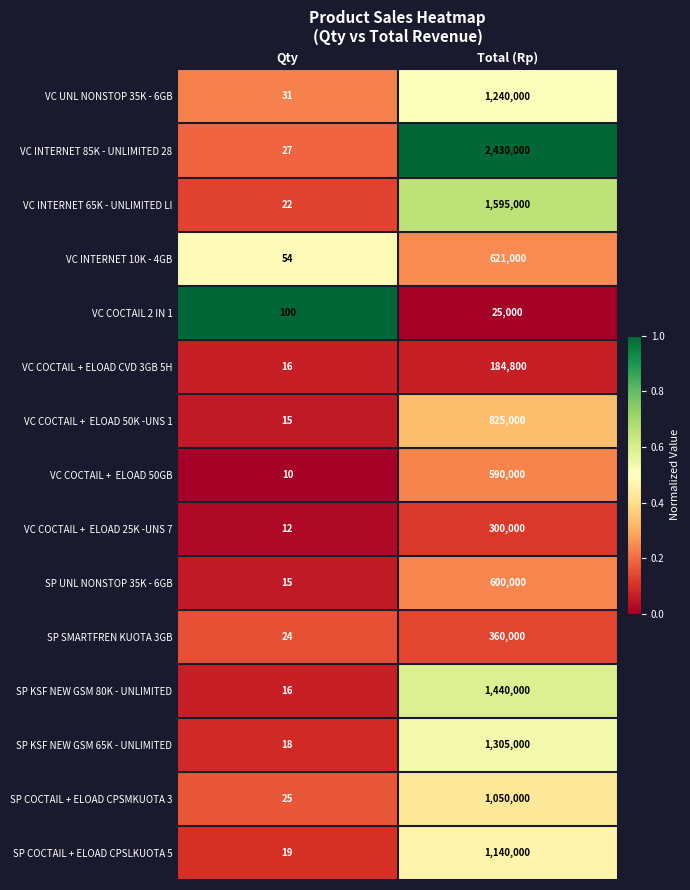

Is it true that SP KSF NEW GSM 65K - UNLIMITED equals 18 at Qty?

True